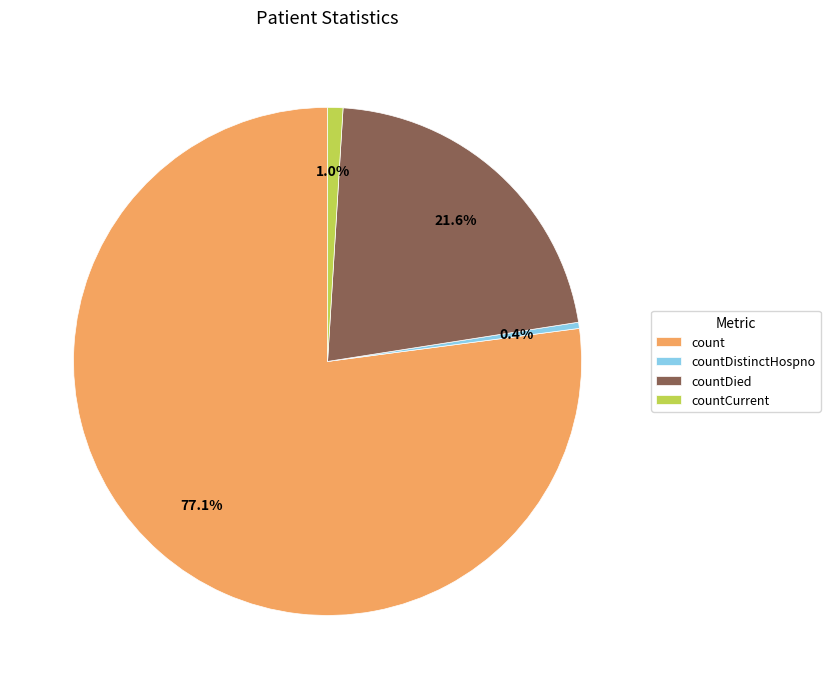

Does countDistinctHospno account for over 50% of the chart?

No